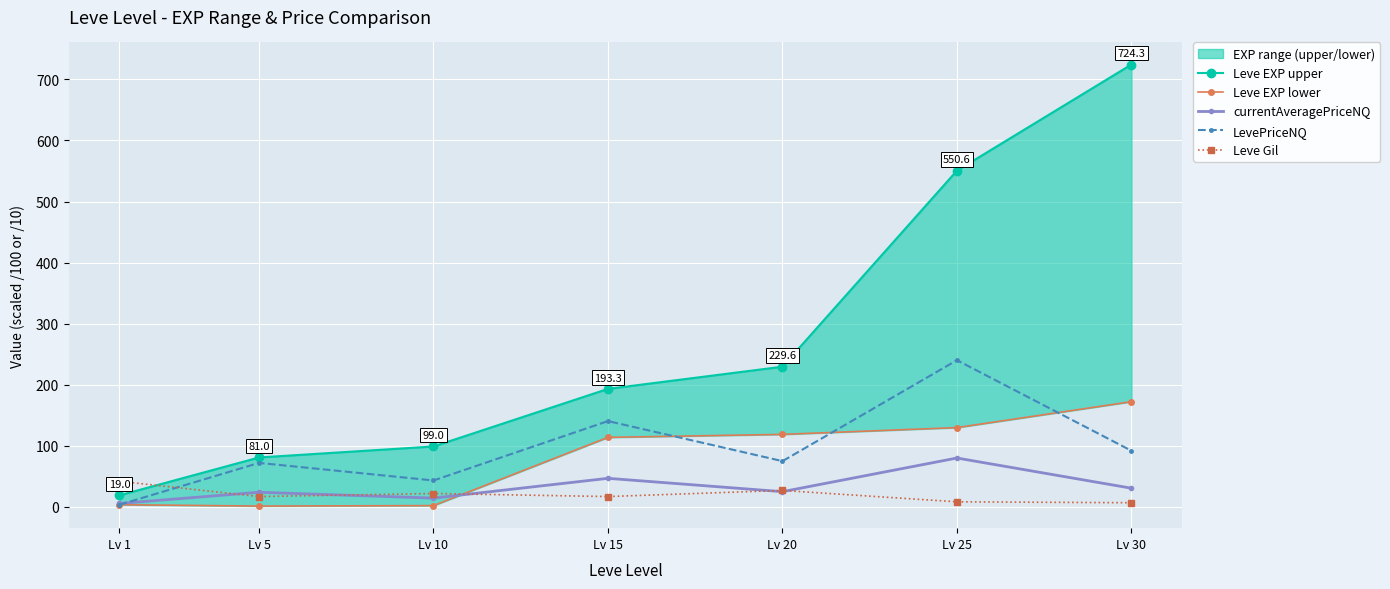

What is the difference between the maximum and minimum values in the LevePriceNQ series?

236.7